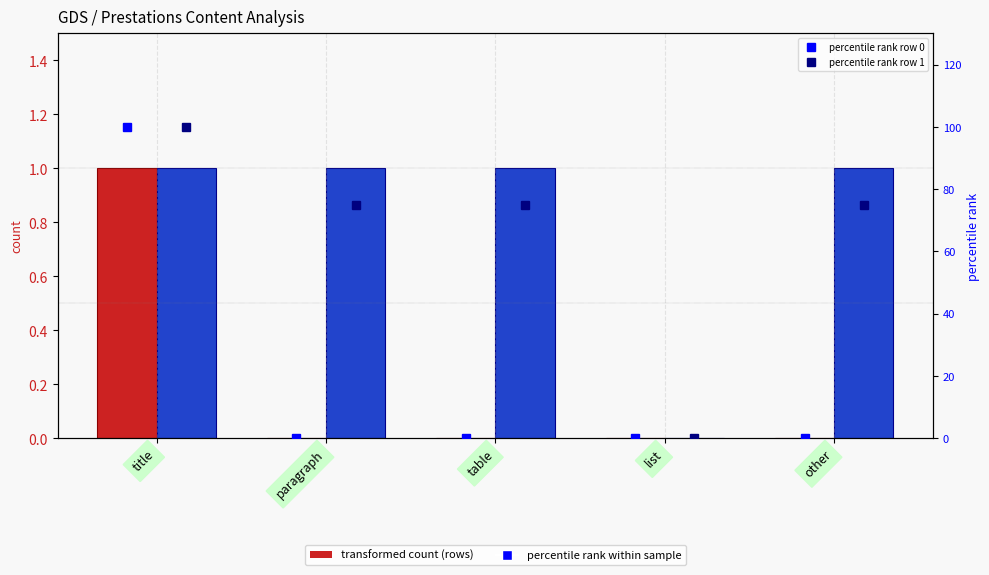

What is the approximate value of Row 1 (Médico-techniques prestat) at other?

1